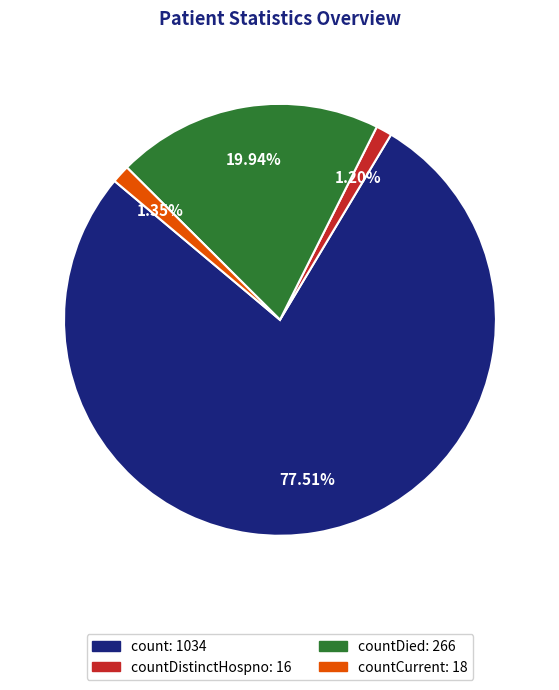

Does any single category account for the majority?

Yes